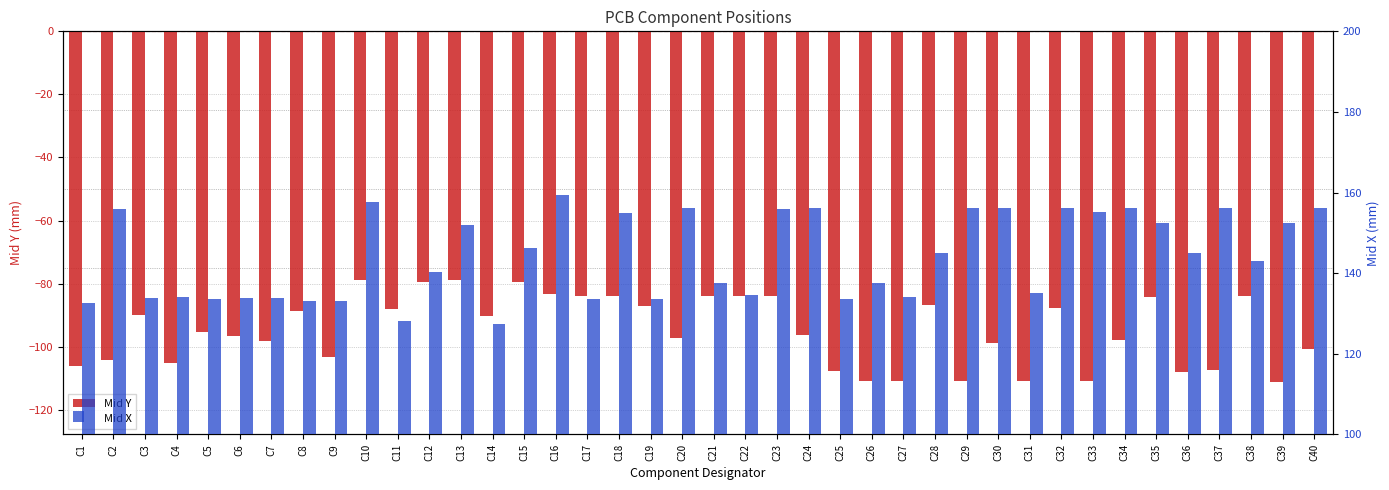

True or false: Mid X has a value of 248.1 at C12.

False